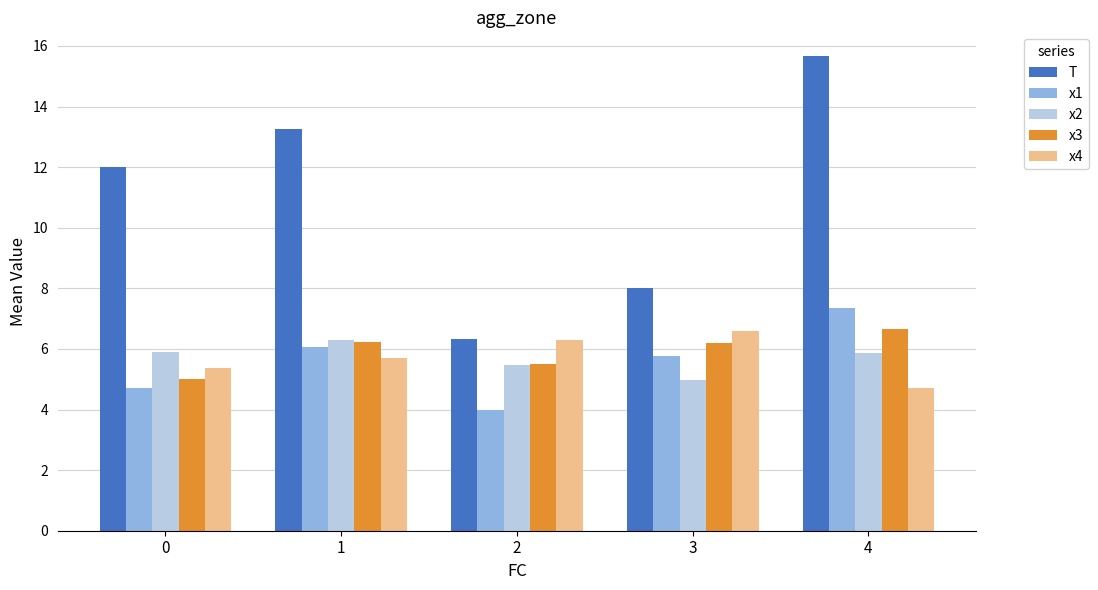

How many bars are there in each group?

5